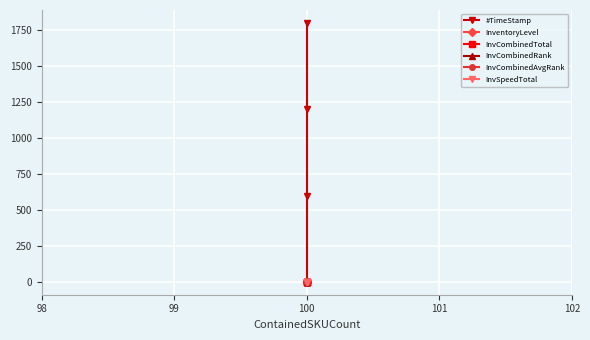

The #TimeStamp series shows 1199.9 at 100. True or false?

True